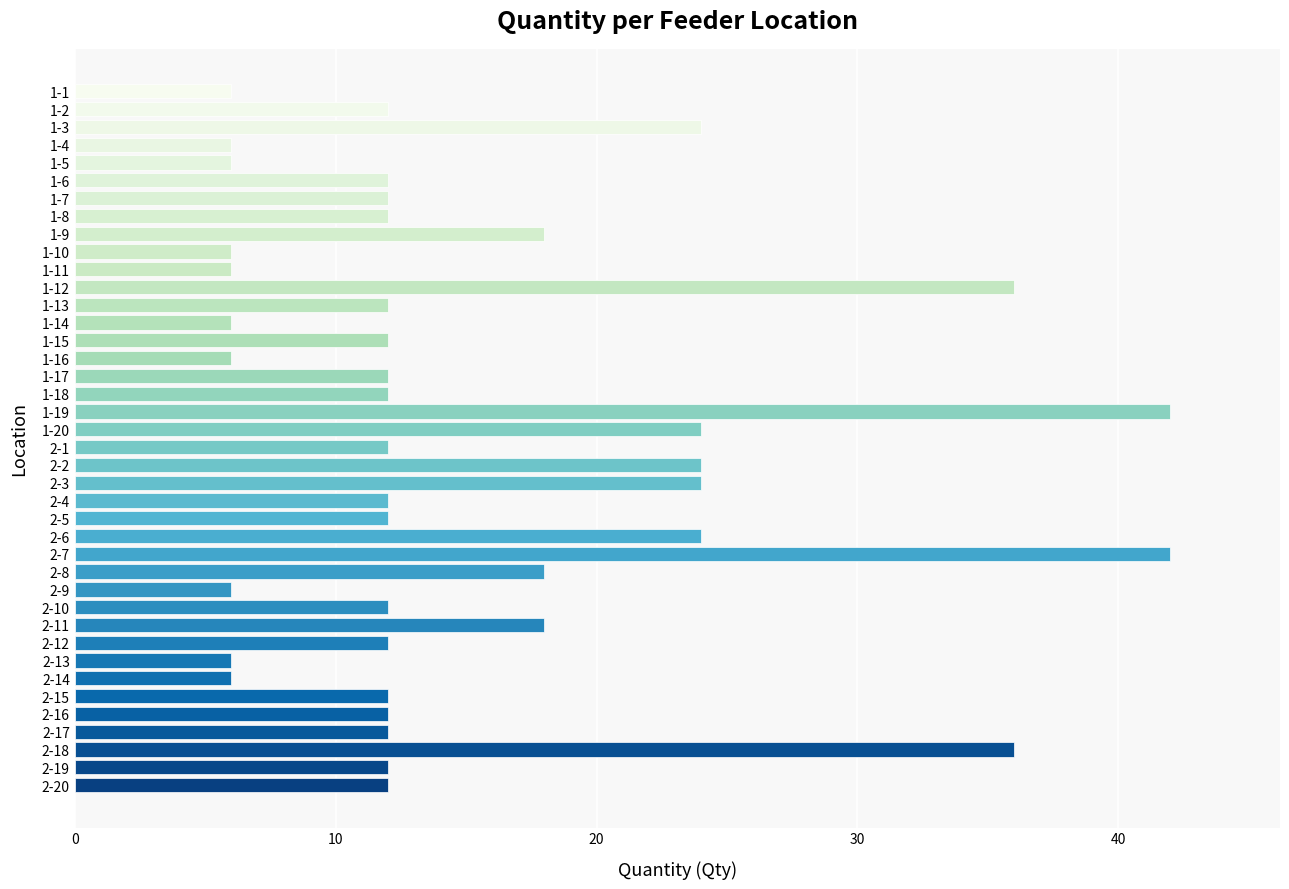

What is the difference between the second highest and minimum values?

36